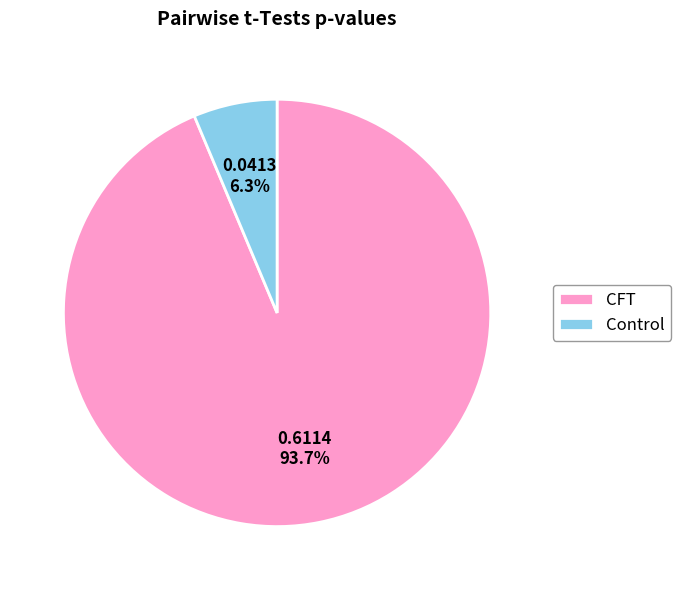

To the nearest percent, what is the difference between the largest and smallest slice percentages?

87%